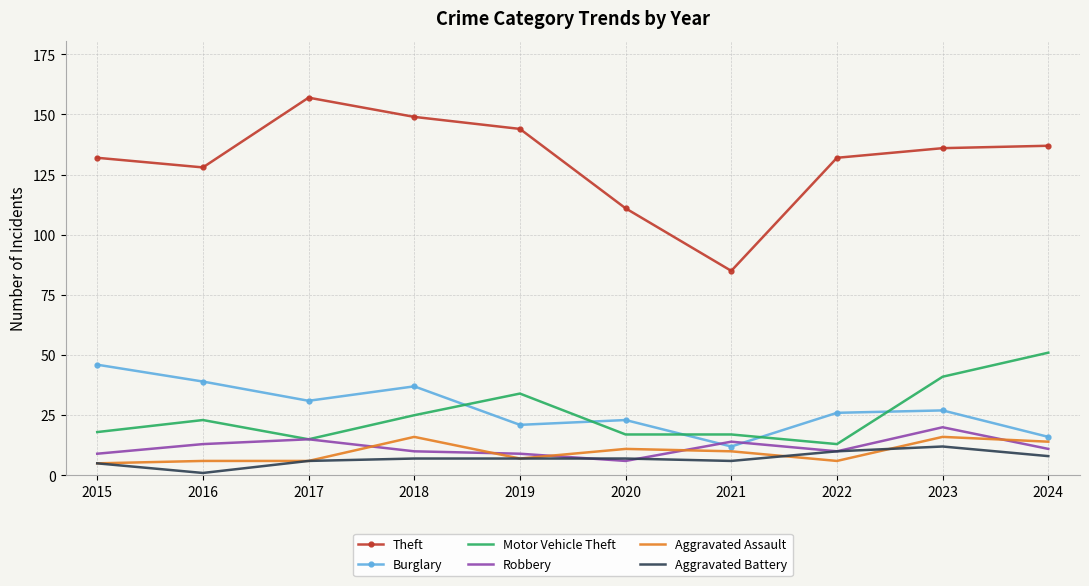

How many times do Robbery and Burglary cross each other?

2